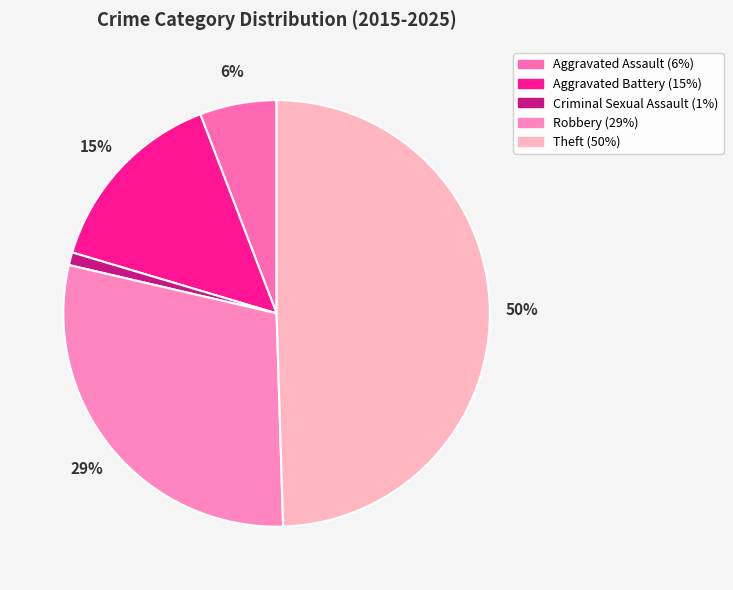

The Aggravated Assault slice represents 18% of the pie. True or false?

False